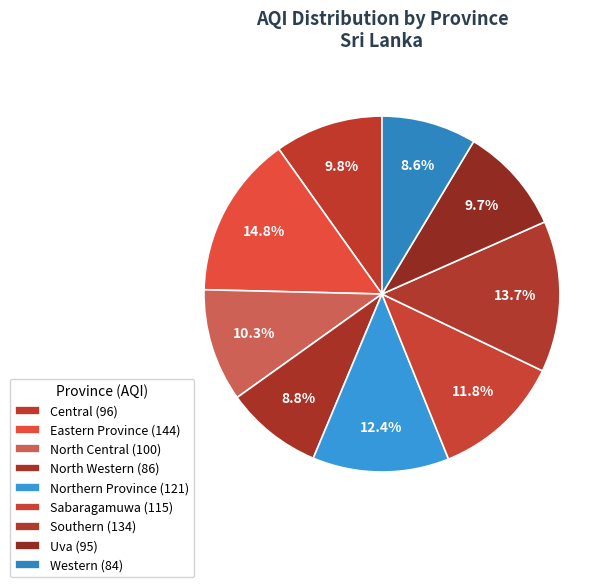

To the nearest percent, what portion does Sabaragamuwa represent?

12%